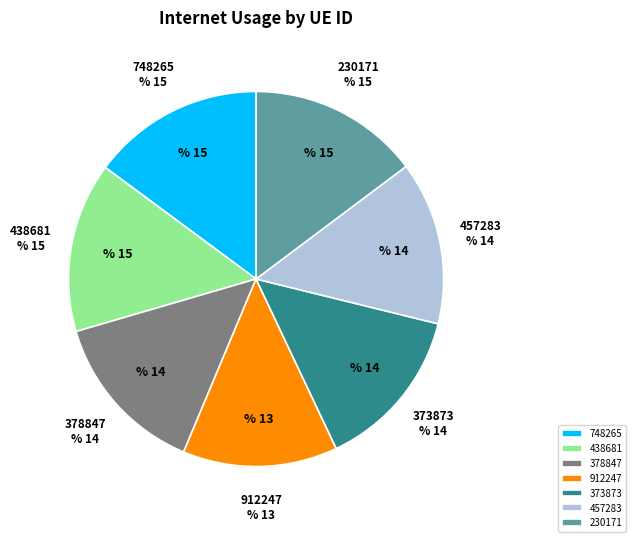

Count the number of slices in the pie.

7